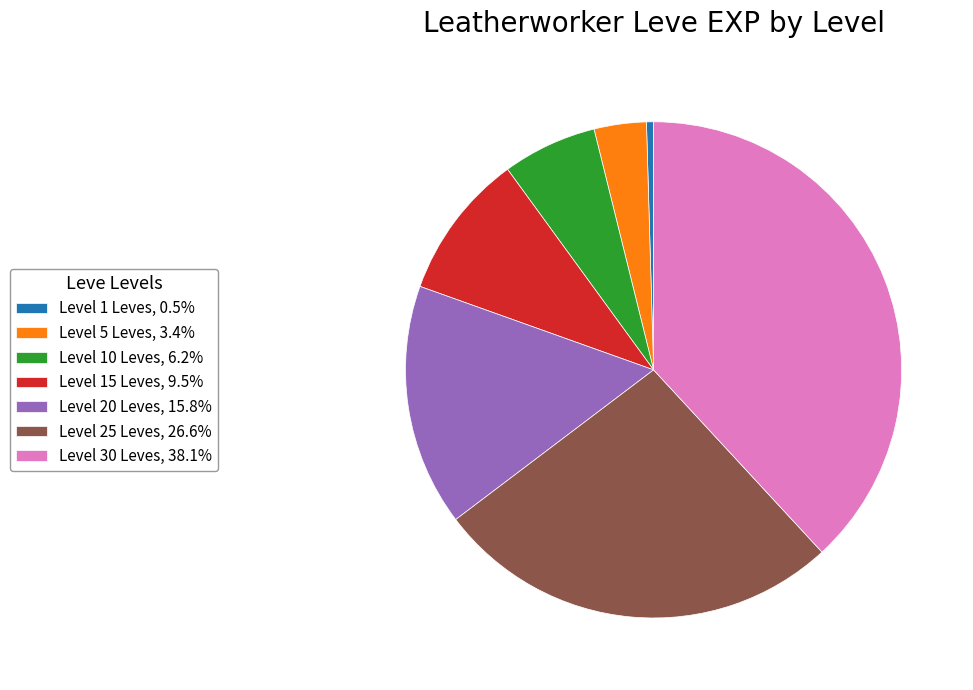

Does Level 5 Leves, 3.4% represent more than half of the total?

No